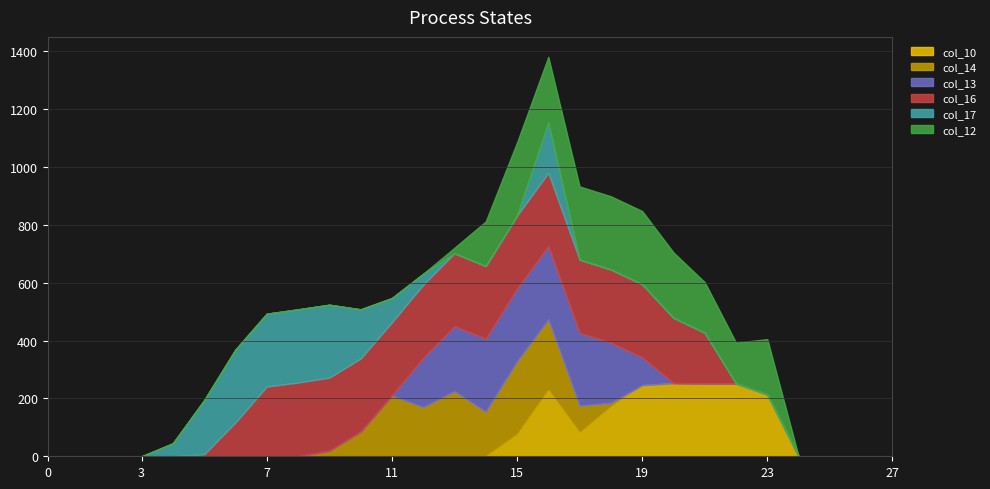

True or false: col_10 and col_17 intersect in this chart.

False